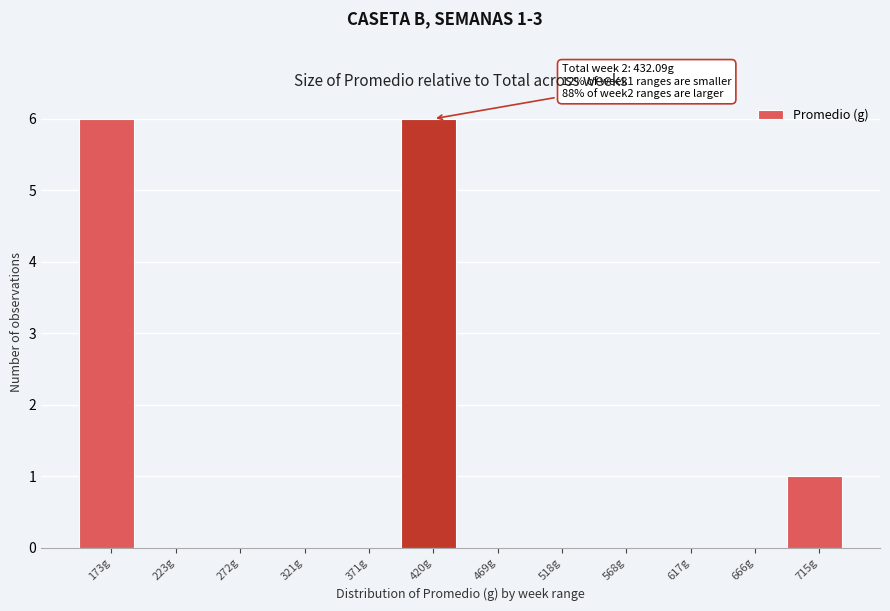

Reading left to right, list all the values displayed in this chart.

173g=6	223g=0	272g=0	321g=0	371g=0	420g=6	469g=0	518g=0	568g=0	617g=0	666g=0	715g=1